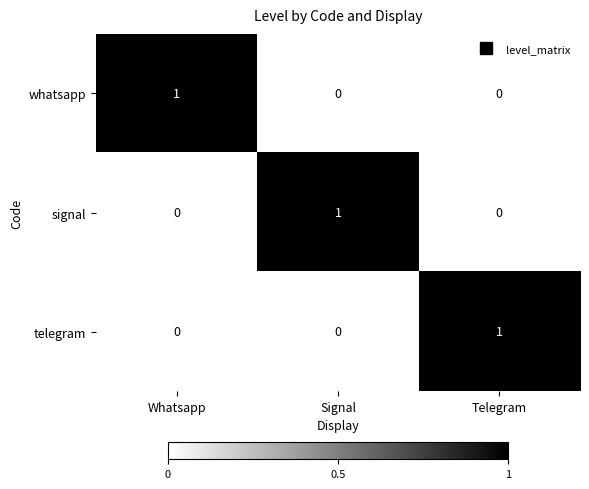

Is it true that whatsapp equals 1 at Signal?

False